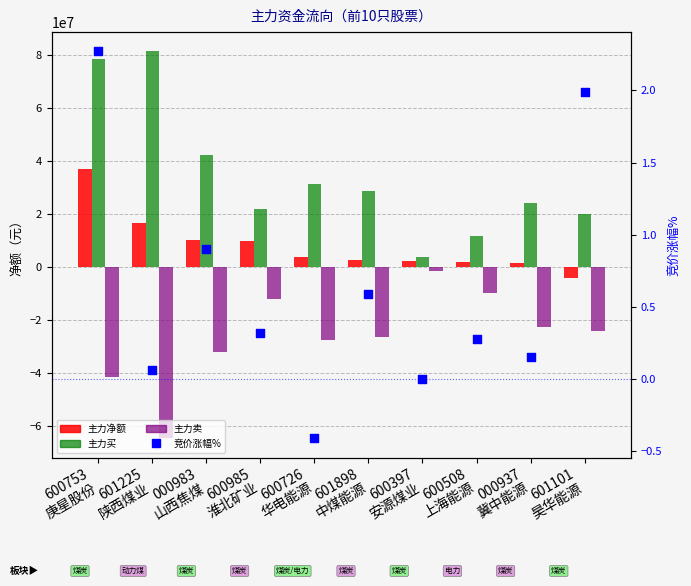

Which series reaches the maximum Y coordinate?

主力买